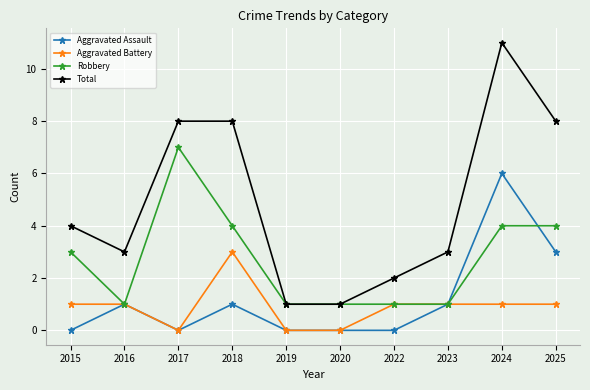

Reading left to right, list all the values displayed in this chart.

Aggravated Assault: 0	1	0	1	0	0	0	1	6	3
Aggravated Battery: 1	1	0	3	0	0	1	1	1	1
Robbery: 3	1	7	4	1	1	1	1	4	4
Total: 4	3	8	8	1	1	2	3	11	8